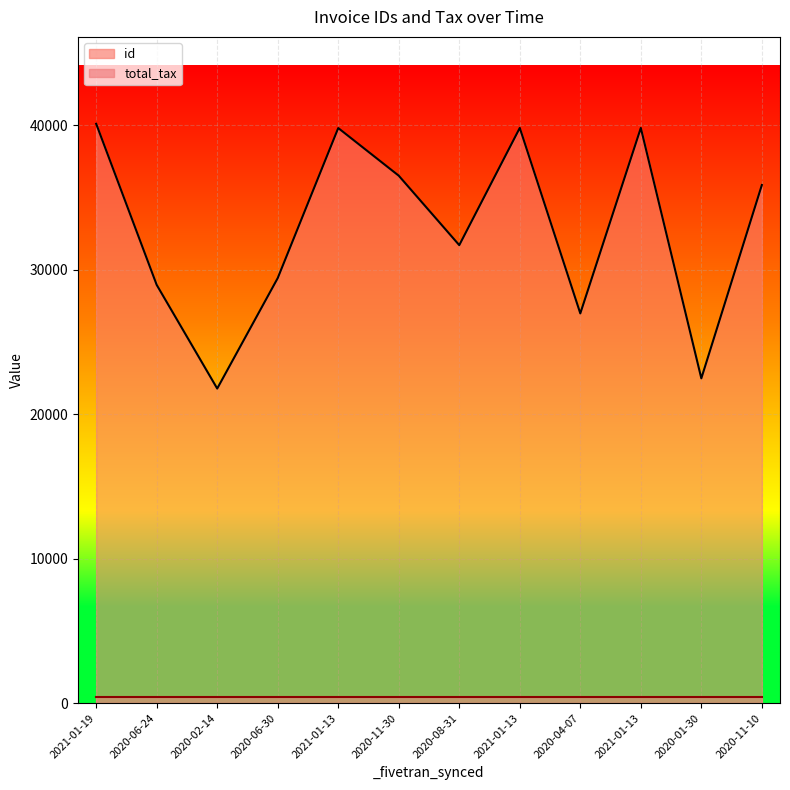

Which label corresponds to the largest value in the chart?

2021-01-19